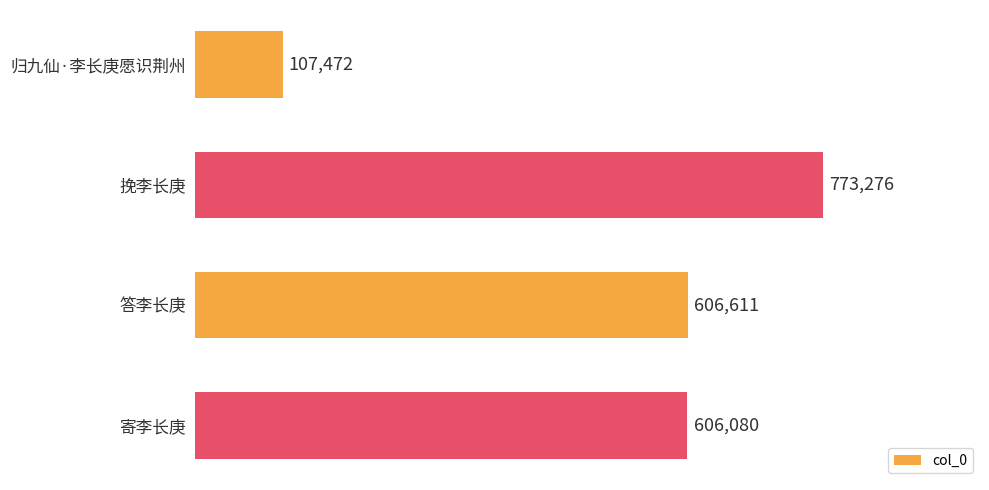

Reading top to bottom, what are all the values shown in this chart?

107472	773276	606611	606080